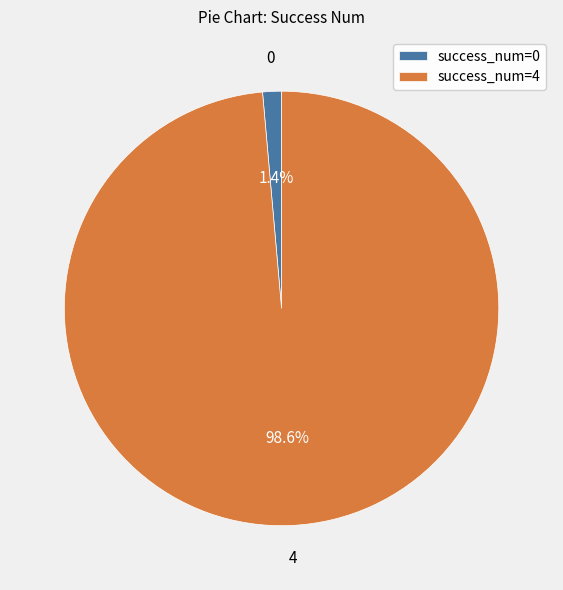

Is there any slice that represents more than half of the pie?

Yes